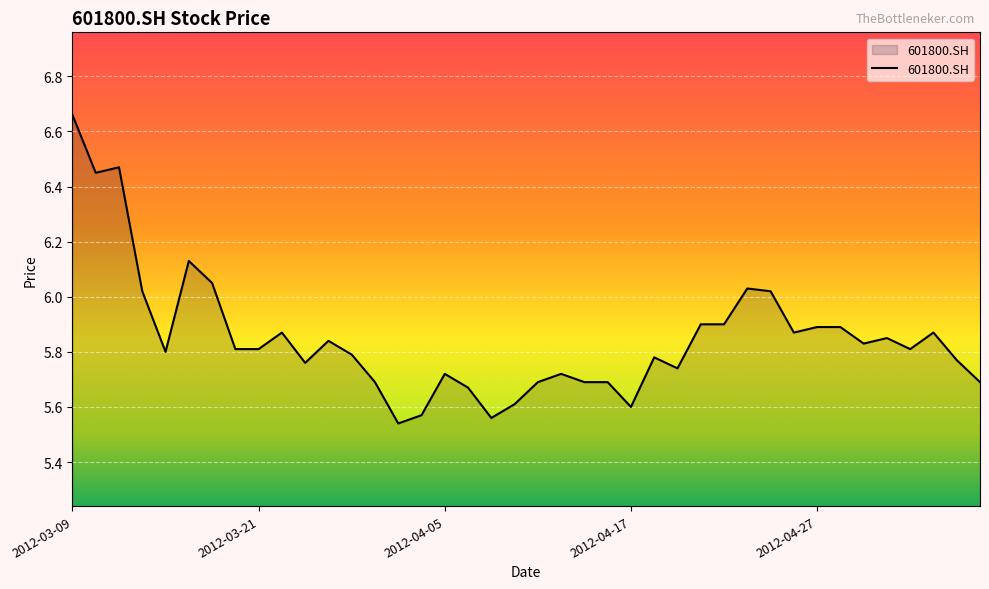

What is the difference between the maximum and minimum values?

1.1